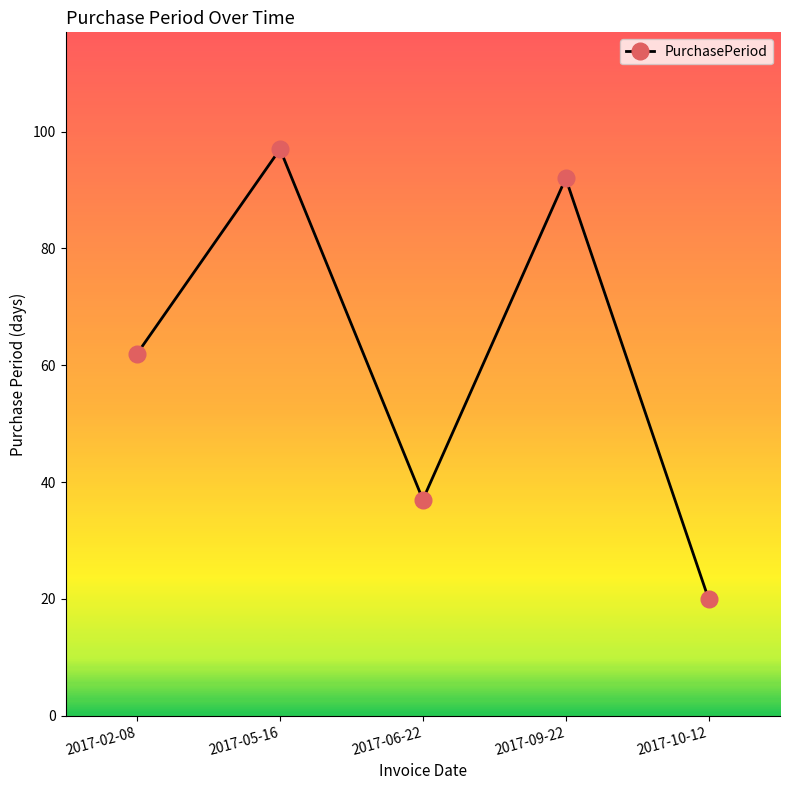

Where is the data nearest to the value 58?

2017-02-08